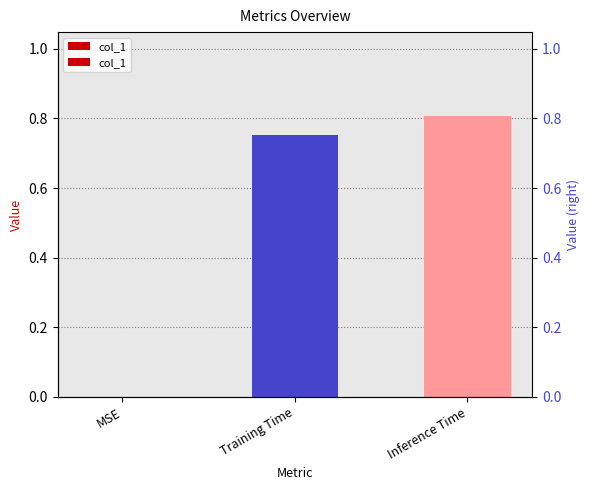

What is the label of the 1st bar from the left?

MSE